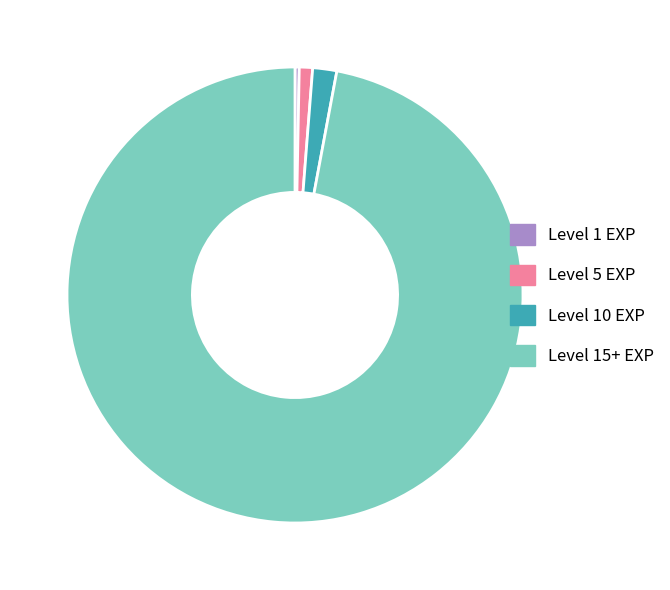

How many segments does this pie chart have?

4